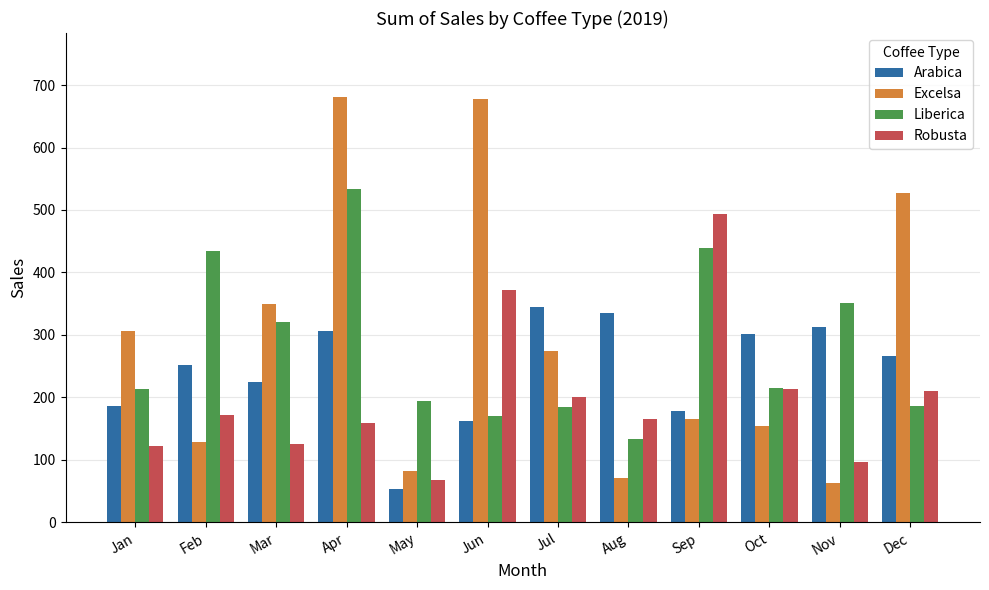

What is the approximate value of Liberica at Nov?

350.9